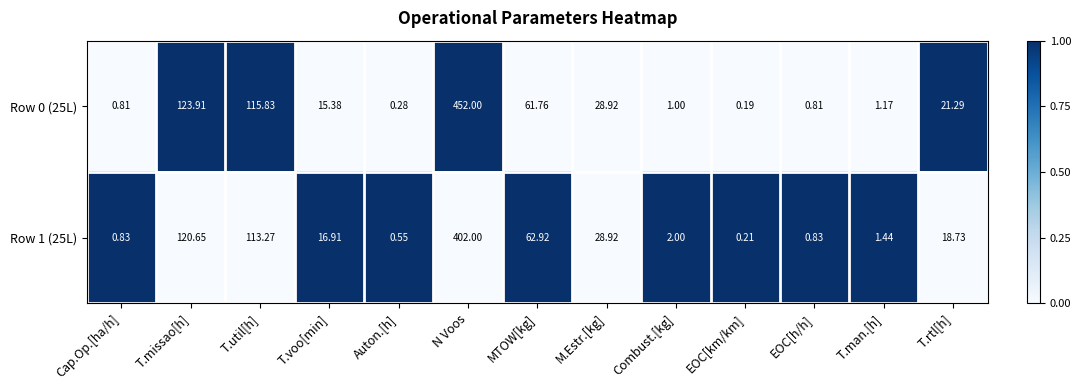

At which category is the sum across all series the highest?

N Voos